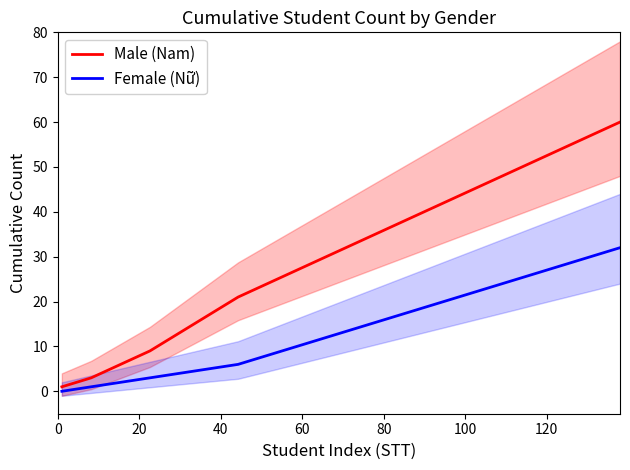

What is the highest value of the Male (Nam) series?

60